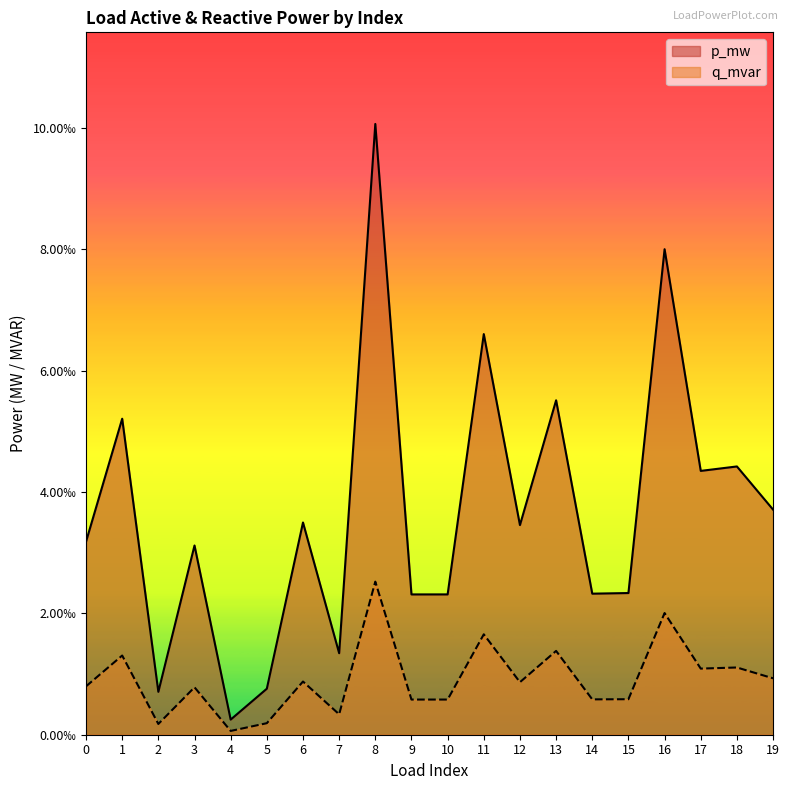

In q_mvar, how many points are lower than both neighbors (excluding endpoints)?

7